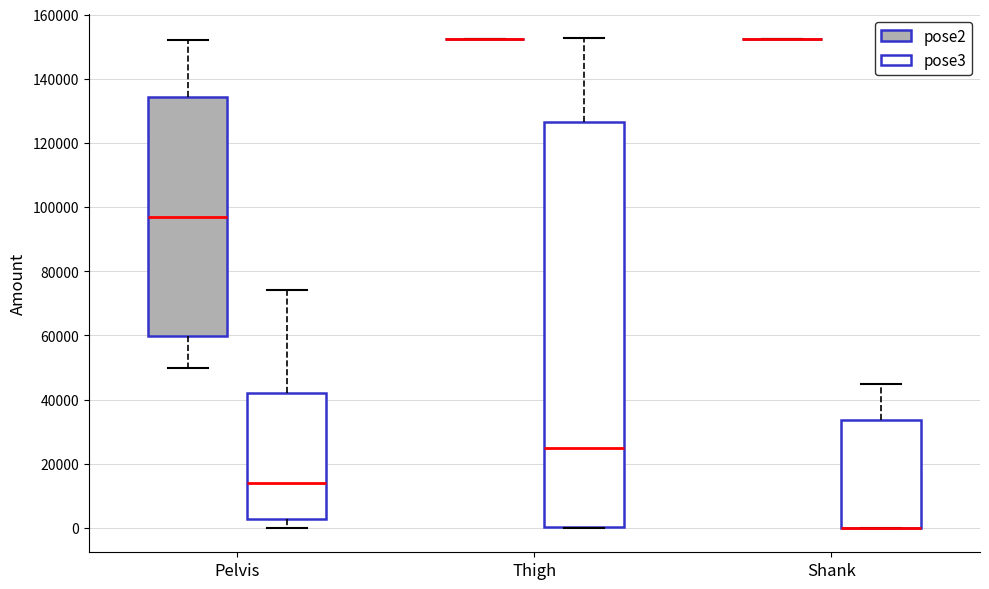

Comparing the boxes themselves (not the whiskers), which one is the tallest?

Thigh (pose3)